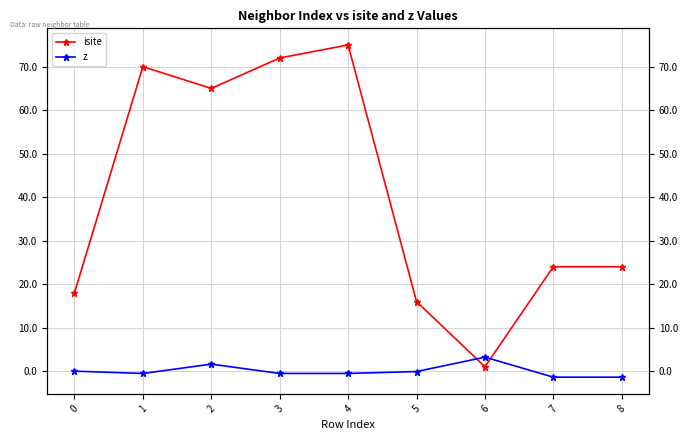

Rank the series by their average value, from highest to lowest.

isite, z